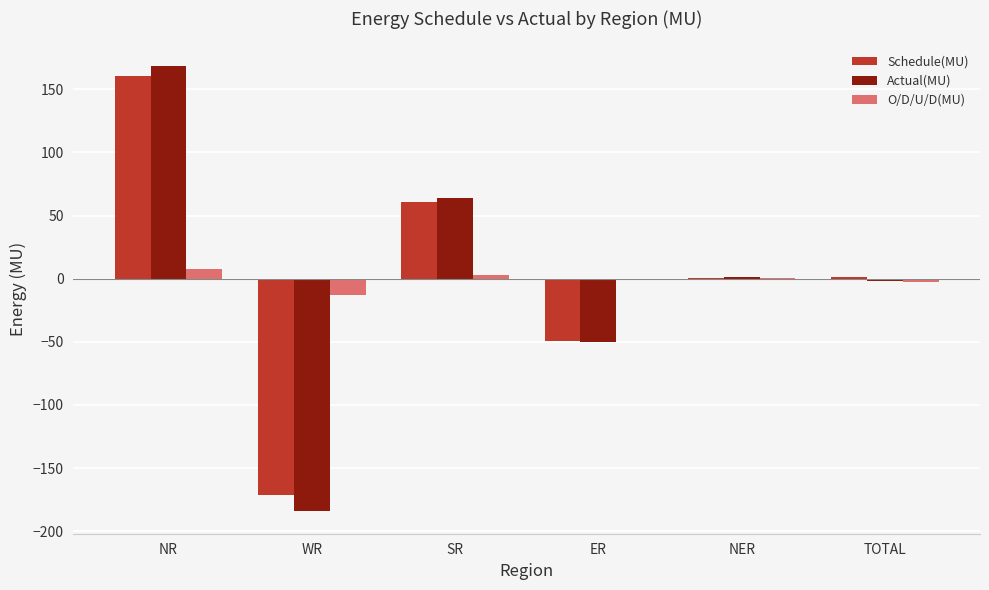

How many data points does each series have?

6